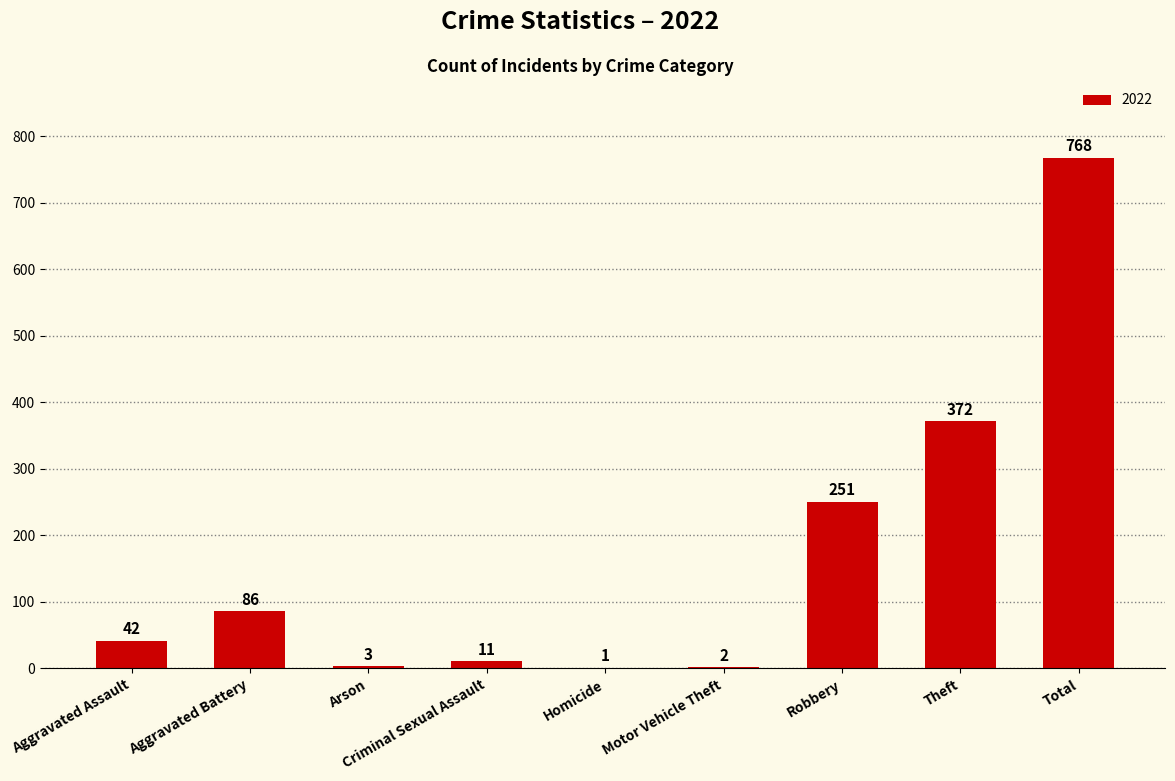

Where is the data nearest to the value 384?

Theft